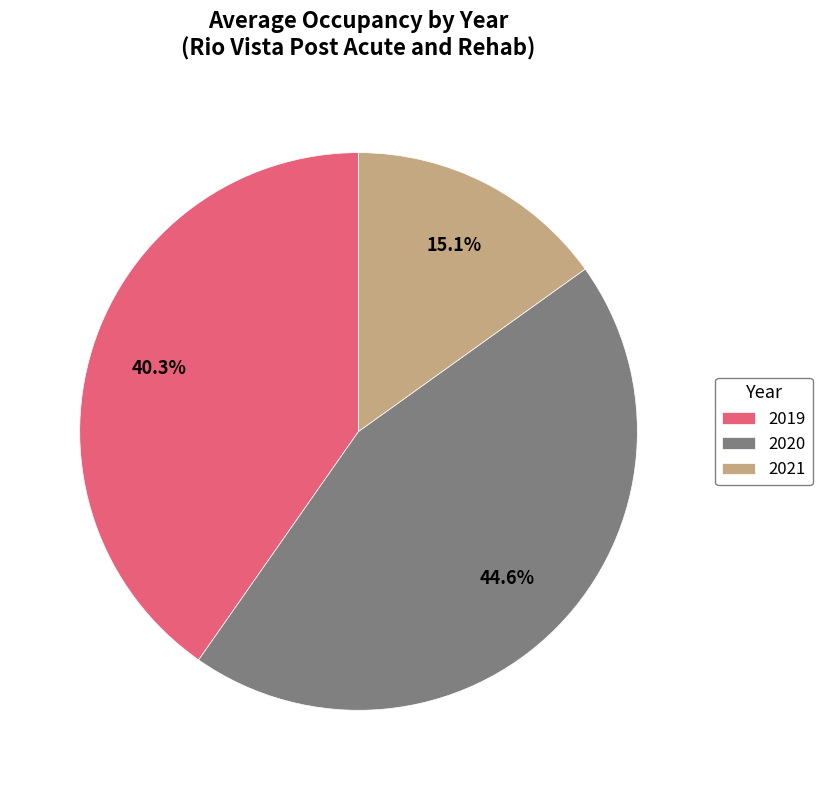

What is the smallest slice in the pie chart?

2021